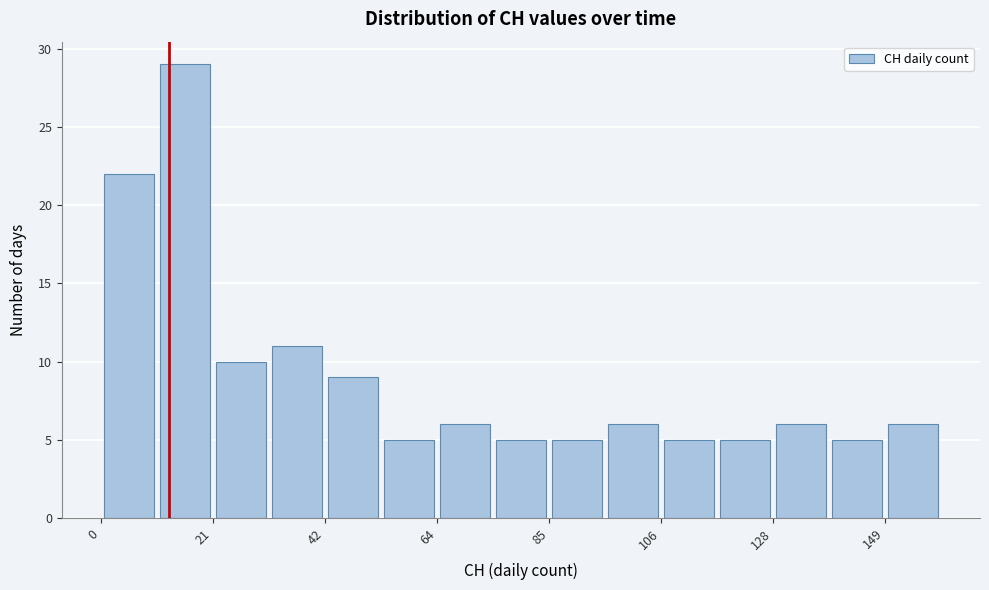

Around what value on the x-axis is the tallest bar? Give the approximate position of its centre, as read against the axis.

15